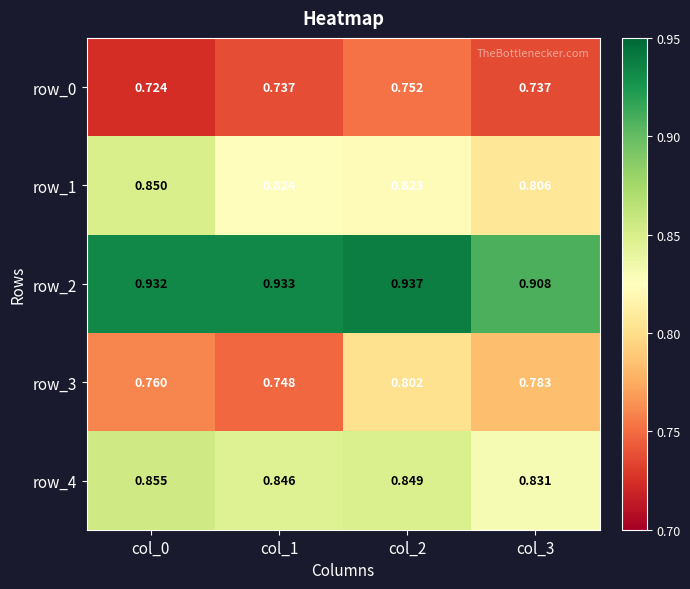

Is the value of row_4 at col_0 greater than the value of row_0 at col_2?

Yes